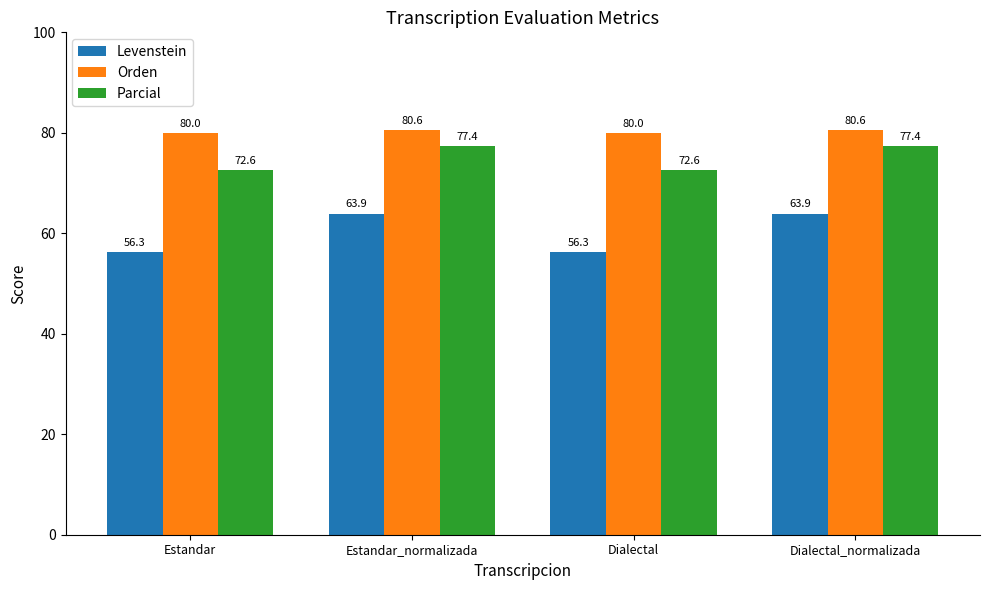

Rank the series by their average value, from highest to lowest.

Orden, Parcial, Levenstein